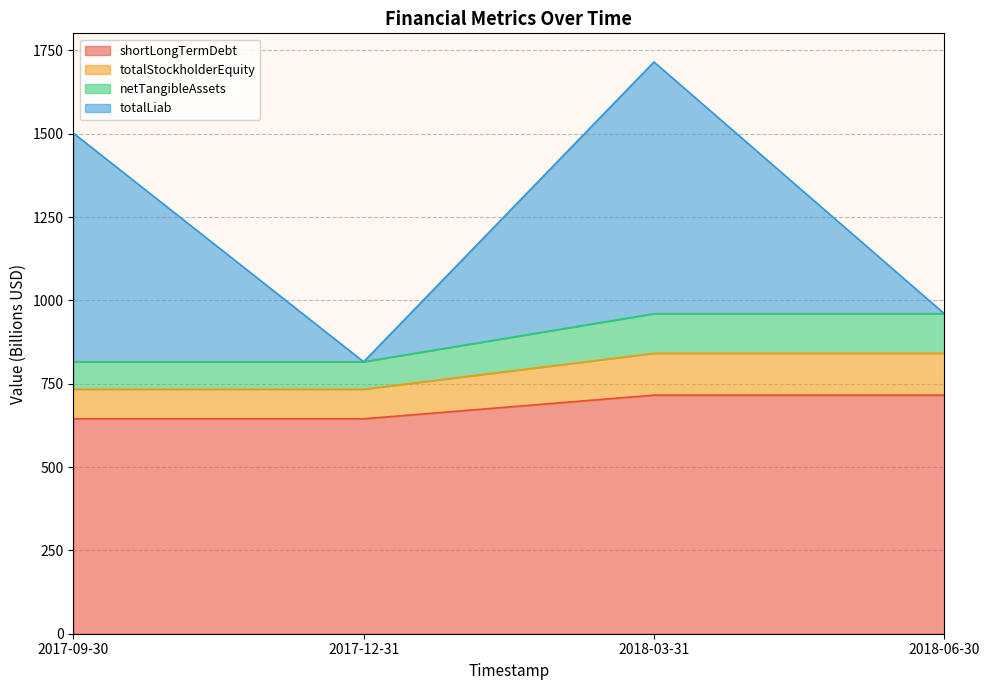

True or false: shortLongTermDebt has a value of 644.7 at 2017-09-30.

True